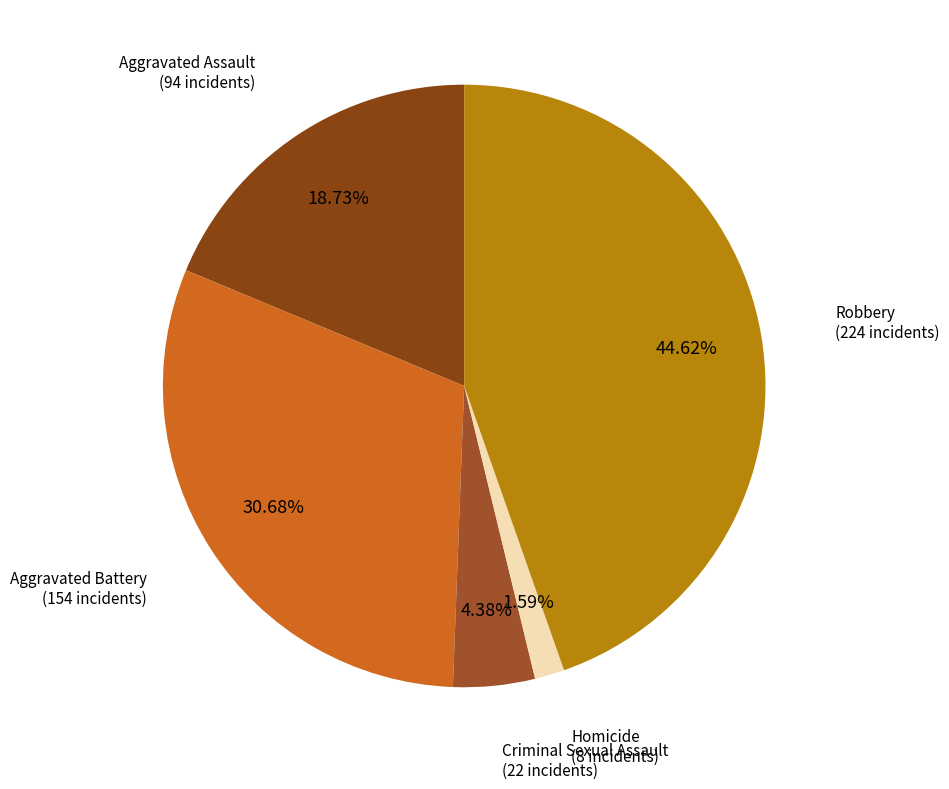

To the nearest percent, what is the difference between the largest and smallest slice percentages?

43%